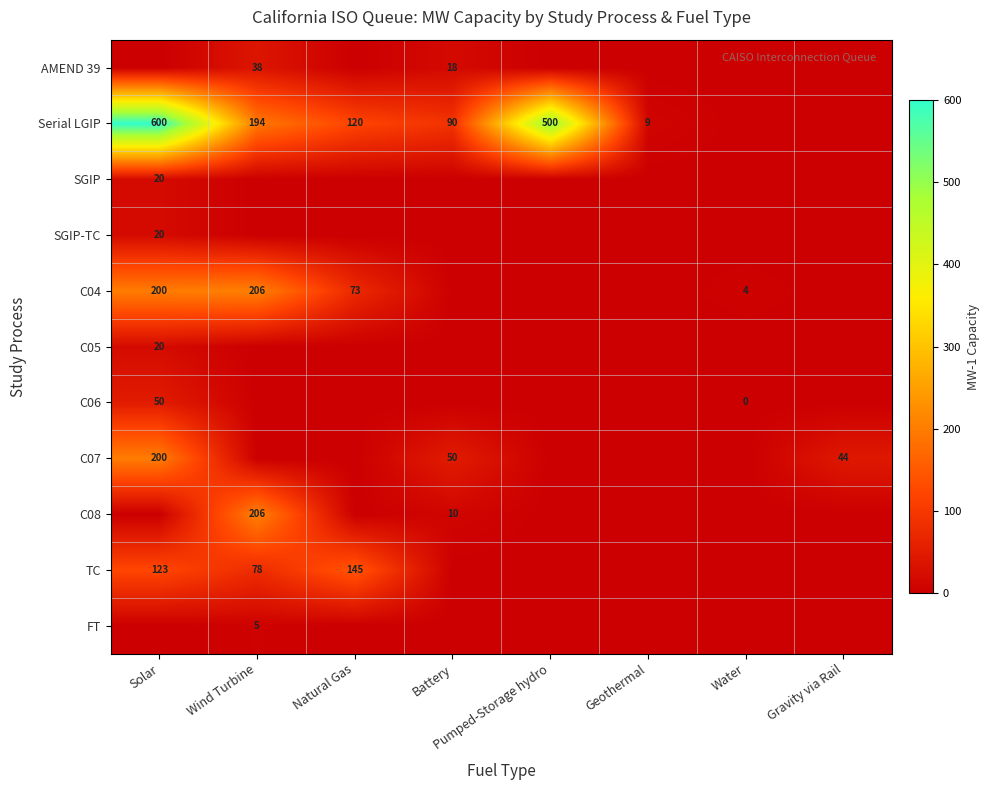

What is the sum of the TC values at Wind Turbine and Solar?

201